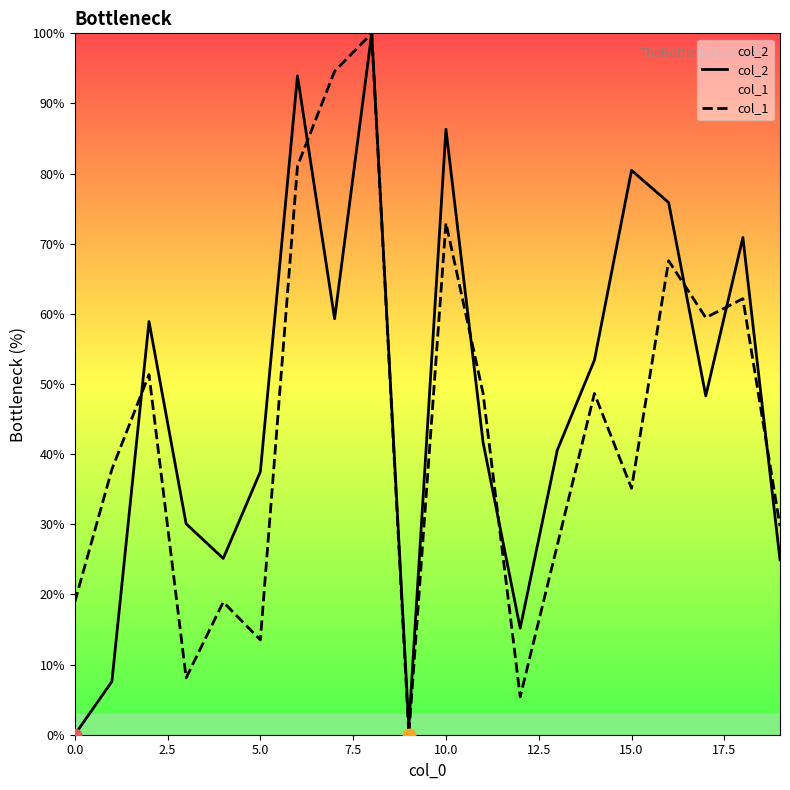

What is the total value across all series at 13?

67.6